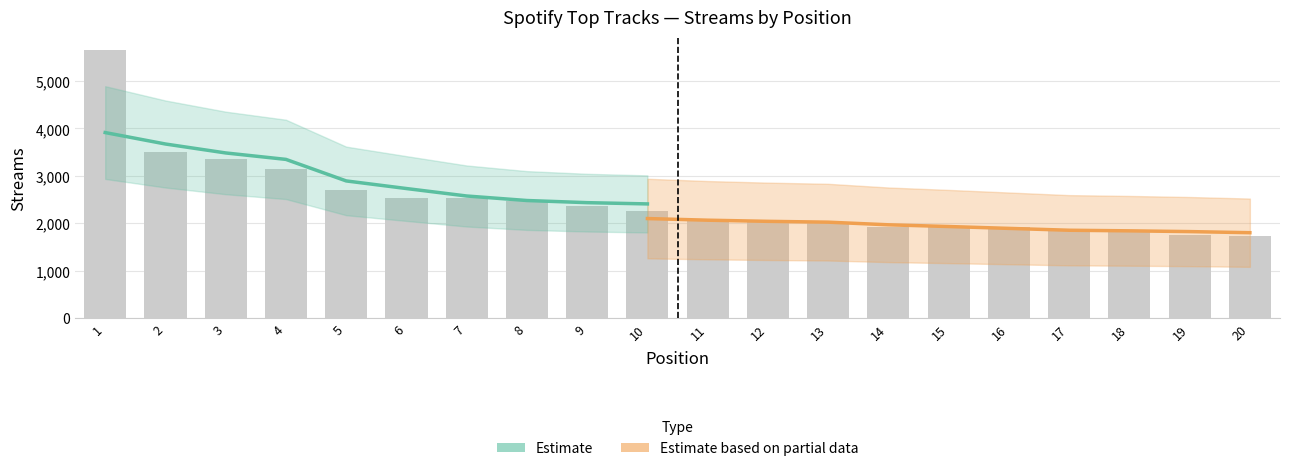

What is the change in value from 14 to 15?

-7